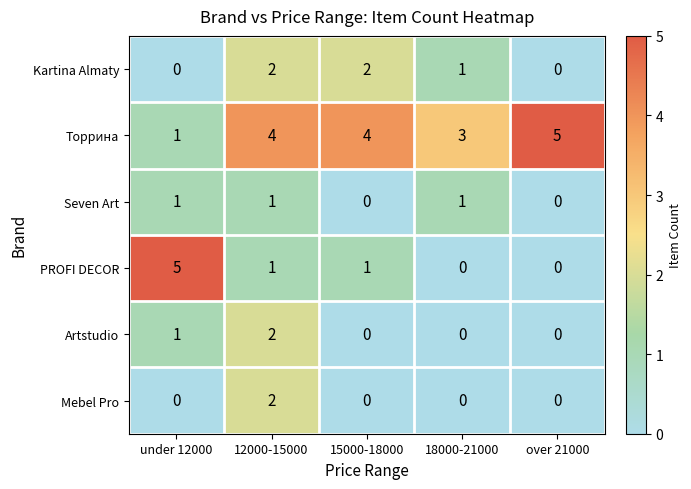

At which label does Artstudio reach its peak?

12000-15000